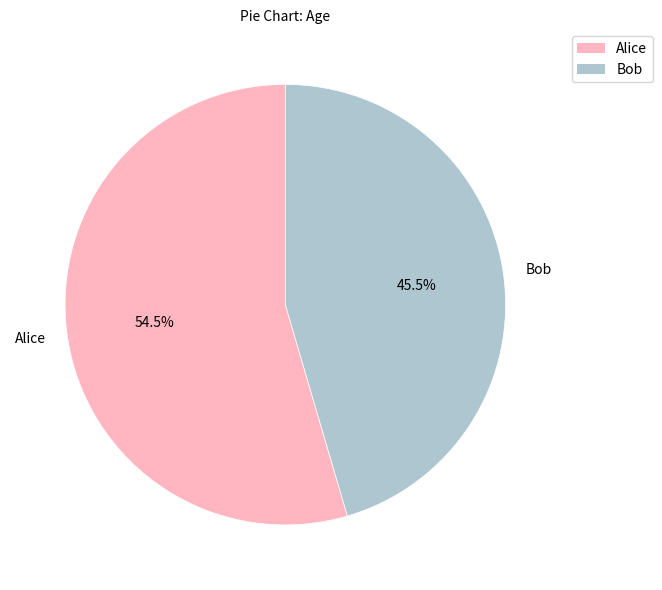

To the nearest percent, what is the average slice percentage?

50%